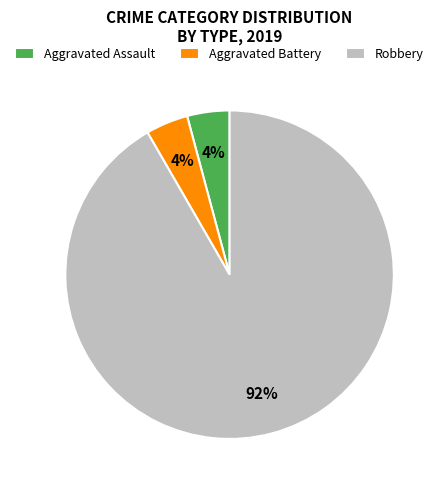

To the nearest percent, what is the combined percentage of Robbery and Aggravated Battery?

96%